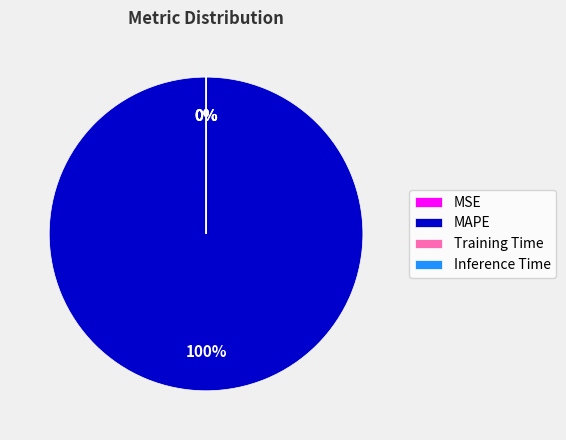

True or false: Inference Time accounts for 0% of the total.

True